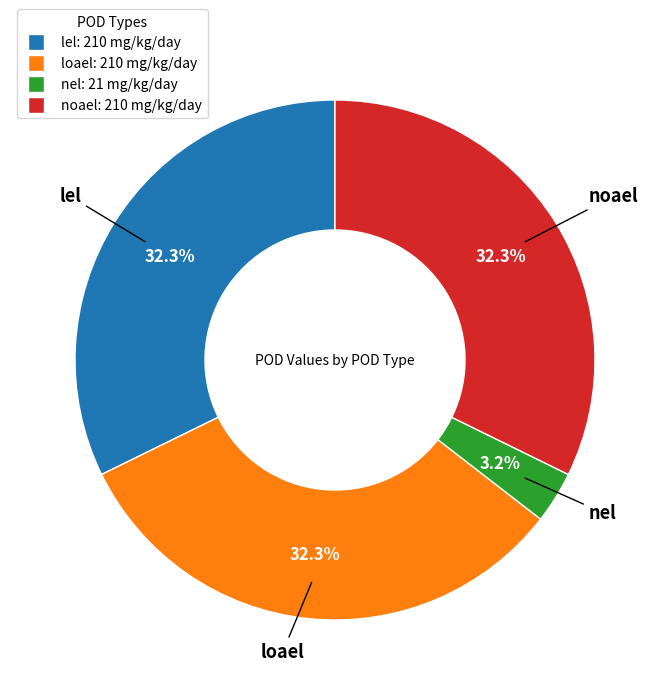

What percentage is NOT represented by lel?

67.7%